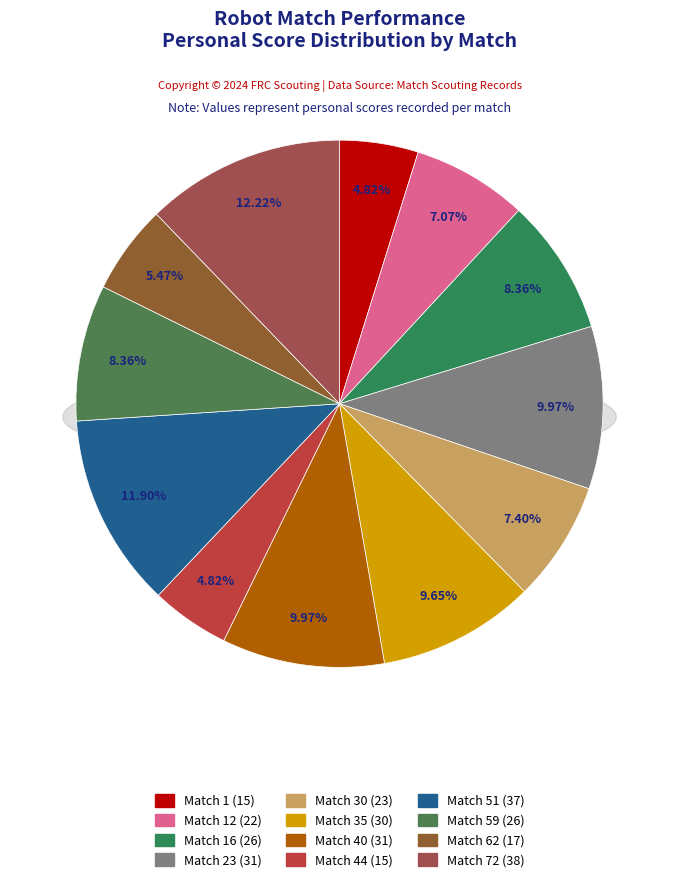

Approximately how many times larger is the value at Match 16 compared to Match 23?

0.8